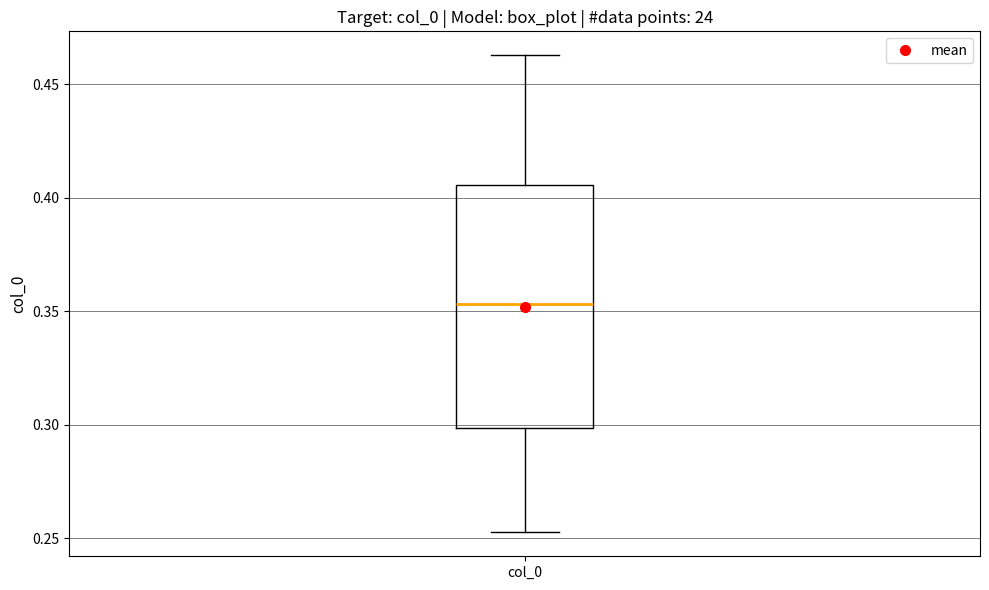

Where does the lower whisker of the box for col_0 end on the y-axis? The values are not printed on the chart, so give them approximately, as read against the axis.

0.255